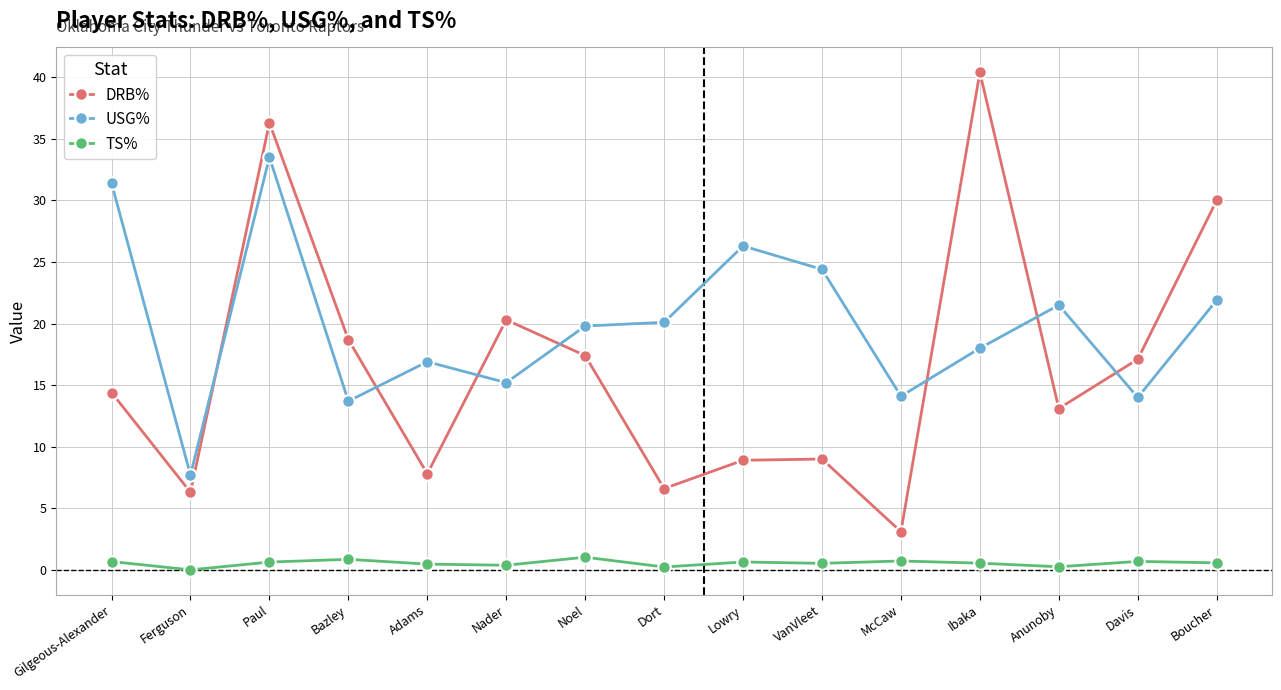

Does the chart have visible grid lines?

Yes